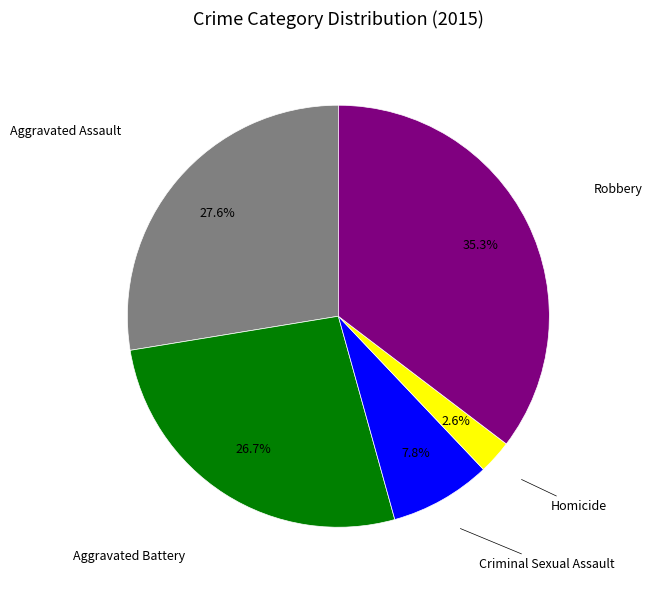

Is there a majority slice in this chart?

No